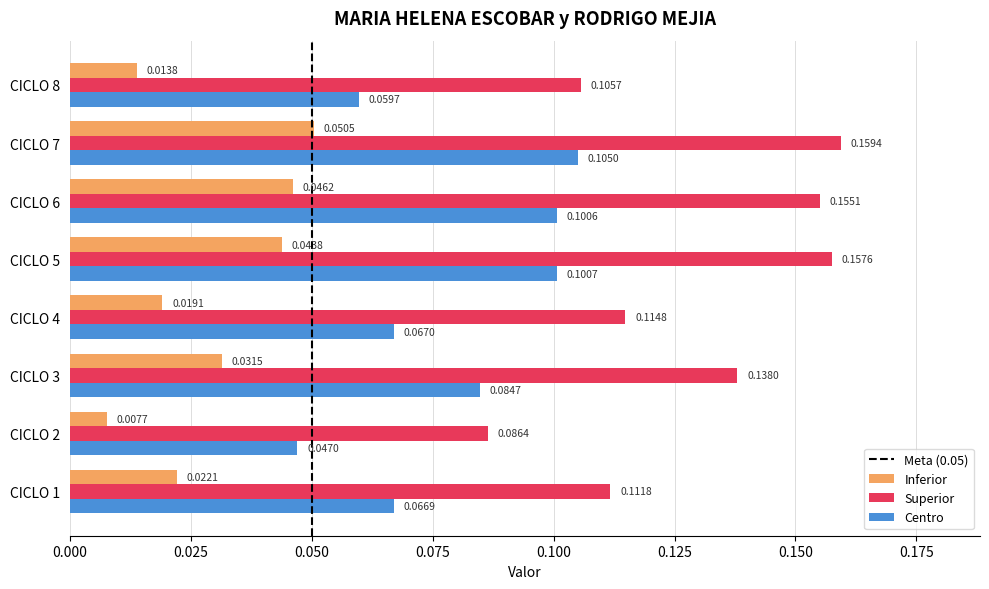

Where is Superior nearest to the value 0?

CICLO 2